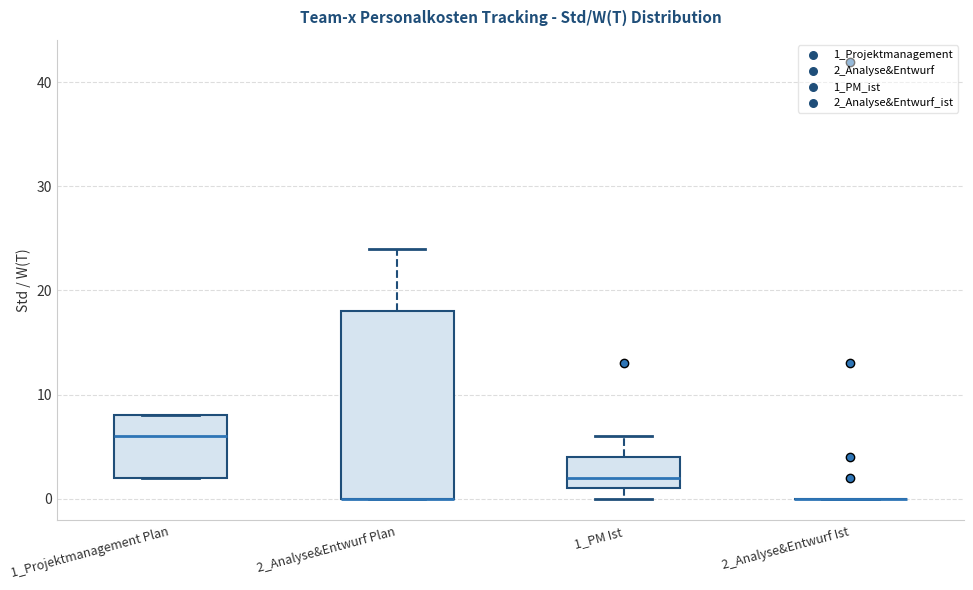

Reading left to right, transcribe this box plot: for each box, give where its median line is, the range the box spans, and where its two whiskers end, as read against the y-axis. The values are not printed on the chart, so give them approximately, as read against the axis.

1_Projektmanagement Plan: median 6, box 2 to 8, whiskers 2 to 8
2_Analyse&Entwurf Plan: median 0 (drawn on the box's lower edge), box 0 to 18, whiskers 0 to 24
1_PM Ist: median 2, box 1 to 4, whiskers 0 to 6
2_Analyse&Entwurf Ist: box collapsed to a line at 0, whiskers 0 to 0